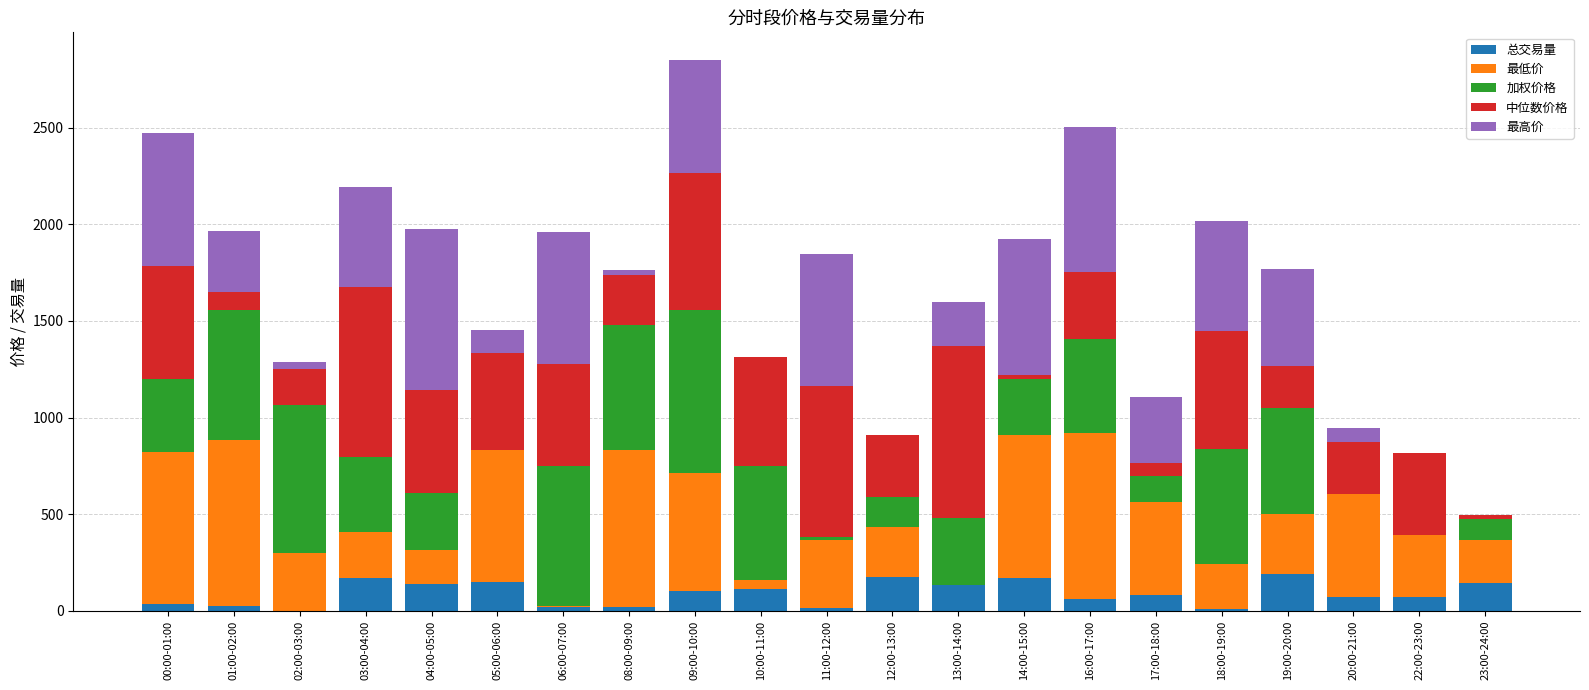

What is the approximate value of 总交易量 at 11:00-12:00?

14.3